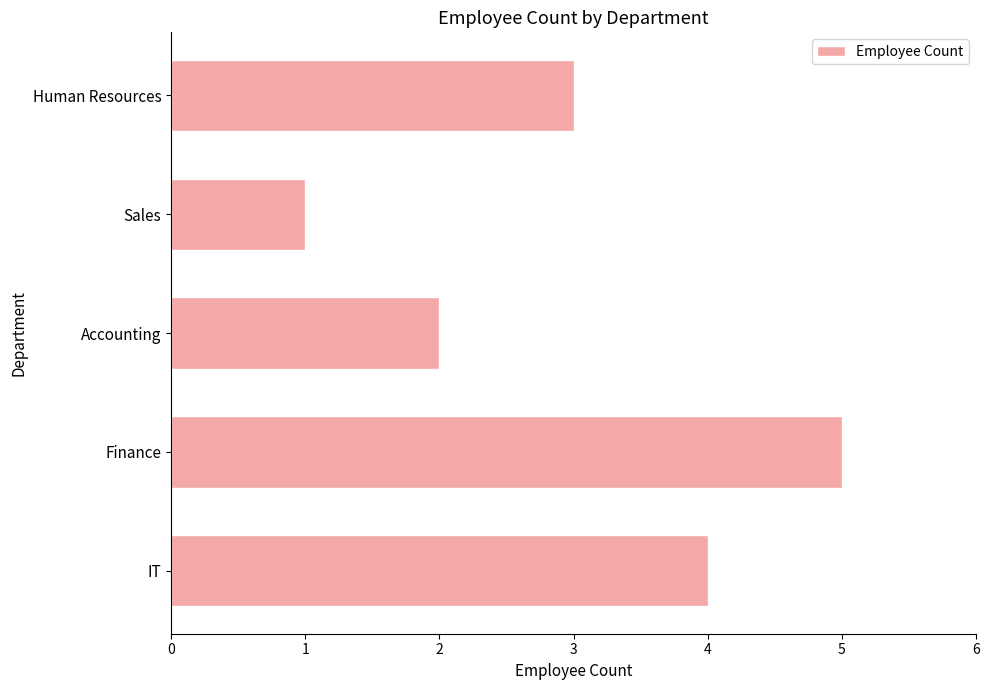

The value at IT is 6. True or false?

False